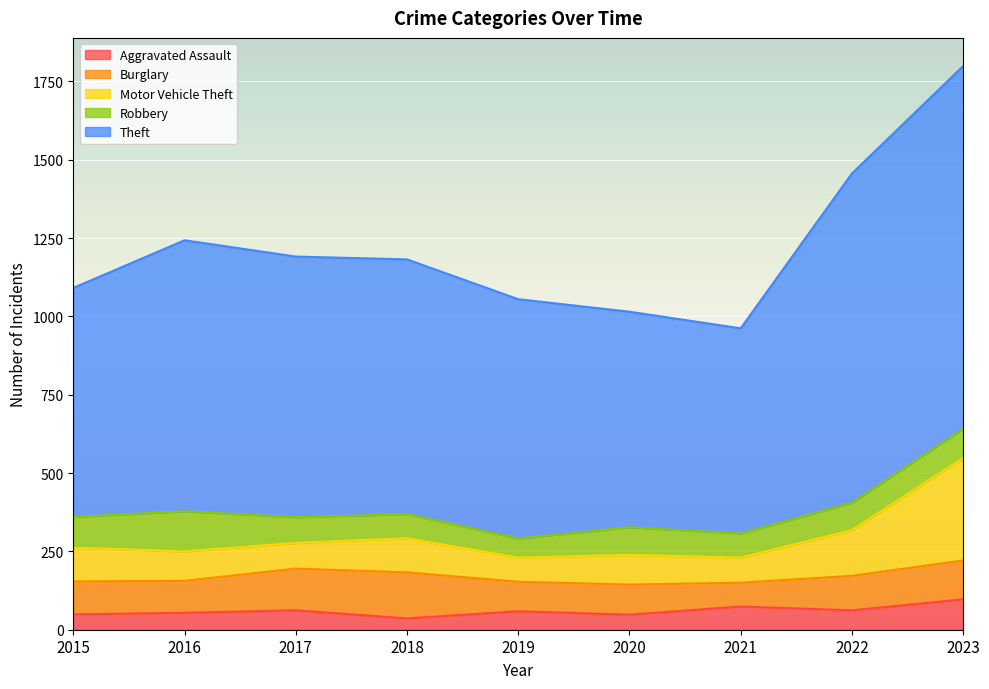

The Motor Vehicle Theft series shows 95 at 2020. True or false?

True